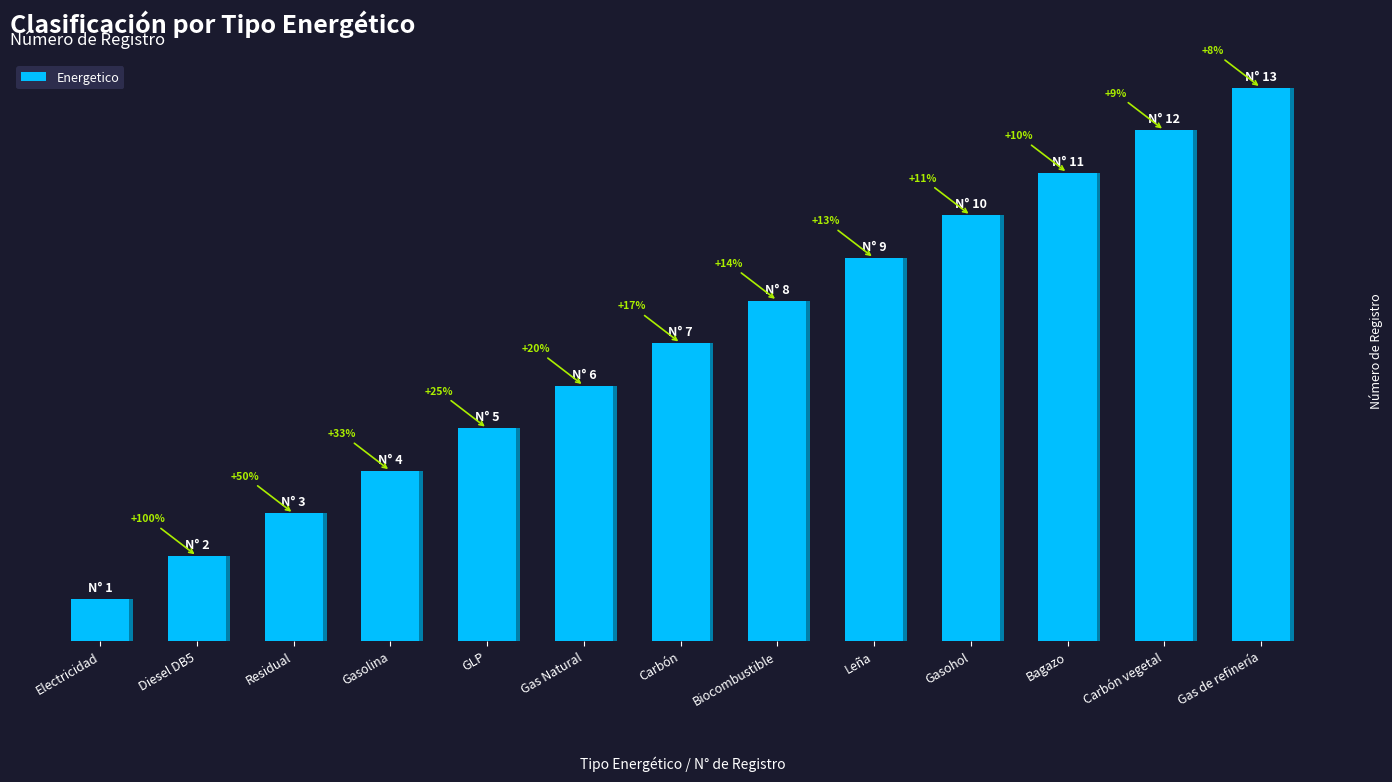

How many bars are there in total?

13